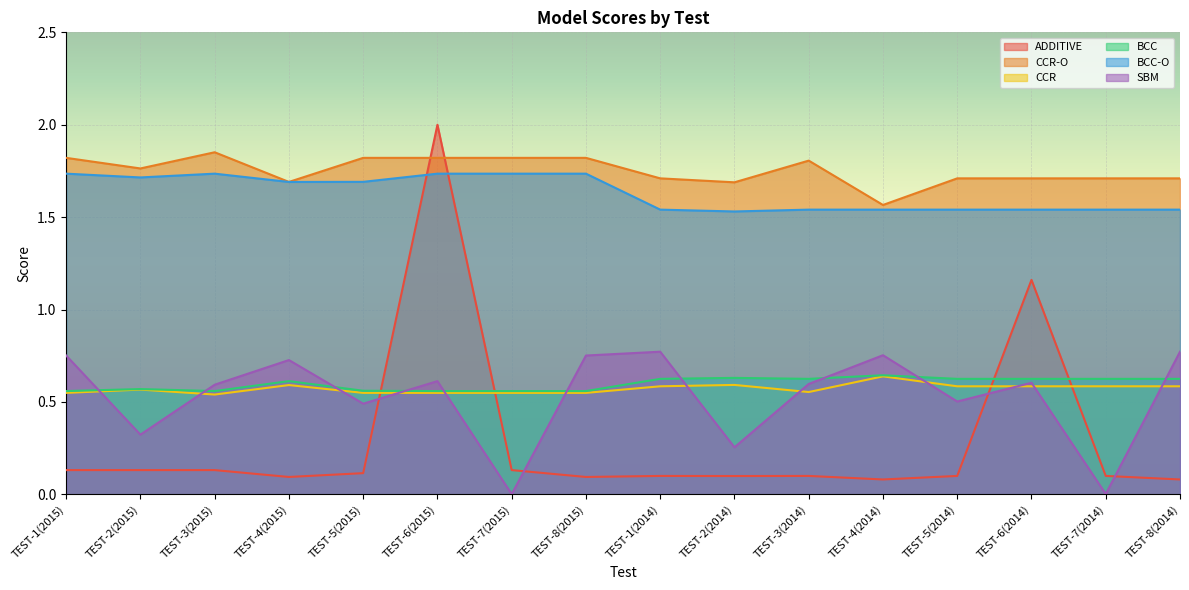

Which series has the widest spread of values?

ADDITIVE